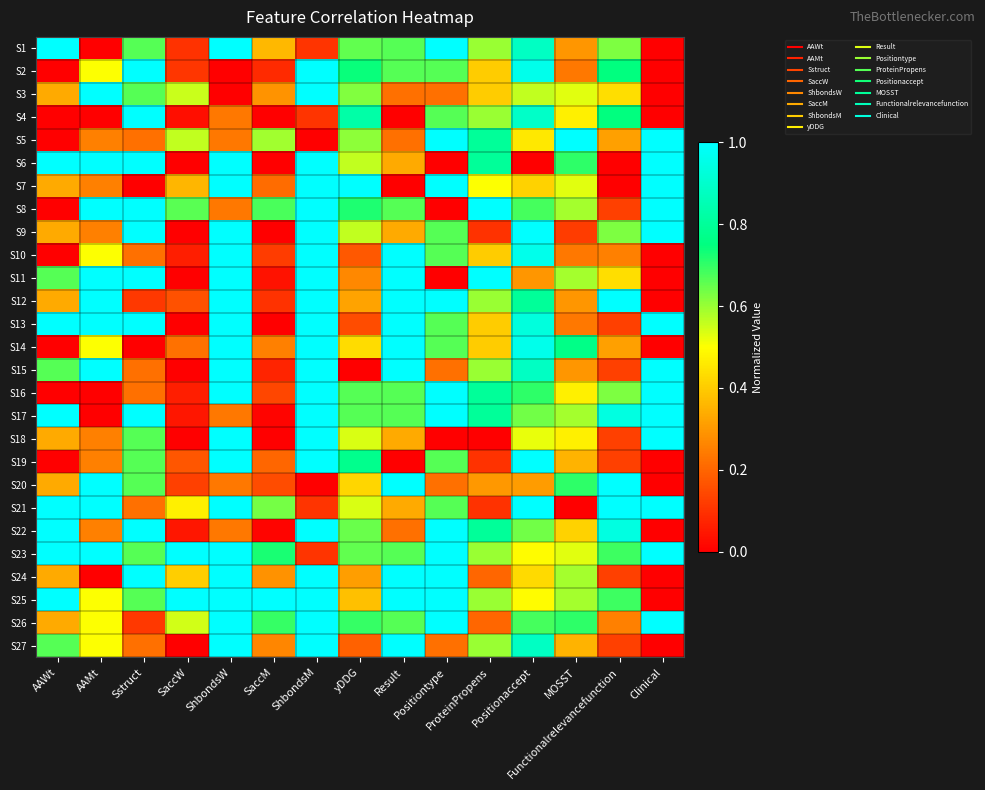

Reading left to right, transcribe all the data shown in this chart.

S1: AAWt=1.0	AAMt=0.0	Sstruct=0.7	SaccW=0.1	ShbondsW=1.0	SaccM=0.4	ShbondsM=0.1	yDDG=0.7	Result=0.7	Positiontype=1.0	ProteinPropens=0.6	Positionaccept=0.9	MOSST=0.3	Functionalrelevancefunction=0.6	Clinical=0.0
S2: AAWt=0.0	AAMt=0.5	Sstruct=1.0	SaccW=0.1	ShbondsW=0.0	SaccM=0.1	ShbondsM=1.0	yDDG=0.7	Result=0.7	Positiontype=0.7	ProteinPropens=0.4	Positionaccept=1.0	MOSST=0.2	Functionalrelevancefunction=0.7	Clinical=0.0
S3: AAWt=0.3	AAMt=1.0	Sstruct=0.7	SaccW=0.6	ShbondsW=0.0	SaccM=0.3	ShbondsM=1.0	yDDG=0.6	Result=0.2	Positiontype=0.2	ProteinPropens=0.4	Positionaccept=0.6	MOSST=0.5	Functionalrelevancefunction=0.4	Clinical=0.0
S4: AAWt=0.0	AAMt=0.0	Sstruct=1.0	SaccW=0.0	ShbondsW=0.2	SaccM=0.0	ShbondsM=0.1	yDDG=0.8	Result=0.0	Positiontype=0.7	ProteinPropens=0.6	Positionaccept=0.9	MOSST=0.5	Functionalrelevancefunction=0.7	Clinical=0.0
S5: AAWt=0.0	AAMt=0.3	Sstruct=0.2	SaccW=0.6	ShbondsW=0.2	SaccM=0.6	ShbondsM=0.0	yDDG=0.6	Result=0.2	Positiontype=1.0	ProteinPropens=0.8	Positionaccept=0.5	MOSST=1.0	Functionalrelevancefunction=0.3	Clinical=1.0
S6: AAWt=1.0	AAMt=1.0	Sstruct=1.0	SaccW=0.0	ShbondsW=1.0	SaccM=0.0	ShbondsM=1.0	yDDG=0.6	Result=0.3	Positiontype=0.0	ProteinPropens=0.8	Positionaccept=0.0	MOSST=0.7	Functionalrelevancefunction=0.0	Clinical=1.0
S7: AAWt=0.3	AAMt=0.3	Sstruct=0.0	SaccW=0.4	ShbondsW=1.0	SaccM=0.2	ShbondsM=1.0	yDDG=1.0	Result=0.0	Positiontype=1.0	ProteinPropens=0.5	Positionaccept=0.4	MOSST=0.5	Functionalrelevancefunction=0.0	Clinical=1.0
S8: AAWt=0.0	AAMt=1.0	Sstruct=1.0	SaccW=0.7	ShbondsW=0.2	SaccM=0.7	ShbondsM=1.0	yDDG=0.7	Result=0.7	Positiontype=0.0	ProteinPropens=1.0	Positionaccept=0.7	MOSST=0.6	Functionalrelevancefunction=0.1	Clinical=1.0
S9: AAWt=0.3	AAMt=0.3	Sstruct=1.0	SaccW=0.0	ShbondsW=1.0	SaccM=0.0	ShbondsM=1.0	yDDG=0.6	Result=0.3	Positiontype=0.7	ProteinPropens=0.1	Positionaccept=1.0	MOSST=0.1	Functionalrelevancefunction=0.6	Clinical=1.0
S10: AAWt=0.0	AAMt=0.5	Sstruct=0.2	SaccW=0.1	ShbondsW=1.0	SaccM=0.1	ShbondsM=1.0	yDDG=0.2	Result=1.0	Positiontype=0.7	ProteinPropens=0.4	Positionaccept=1.0	MOSST=0.2	Functionalrelevancefunction=0.2	Clinical=0.0
S11: AAWt=0.7	AAMt=1.0	Sstruct=1.0	SaccW=0.0	ShbondsW=1.0	SaccM=0.0	ShbondsM=1.0	yDDG=0.3	Result=1.0	Positiontype=0.0	ProteinPropens=1.0	Positionaccept=0.3	MOSST=0.6	Functionalrelevancefunction=0.4	Clinical=0.0
S12: AAWt=0.3	AAMt=1.0	Sstruct=0.1	SaccW=0.2	ShbondsW=1.0	SaccM=0.1	ShbondsM=1.0	yDDG=0.3	Result=1.0	Positiontype=1.0	ProteinPropens=0.6	Positionaccept=0.8	MOSST=0.3	Functionalrelevancefunction=1.0	Clinical=0.0
S13: AAWt=1.0	AAMt=1.0	Sstruct=1.0	SaccW=0.0	ShbondsW=1.0	SaccM=0.0	ShbondsM=1.0	yDDG=0.2	Result=1.0	Positiontype=0.7	ProteinPropens=0.4	Positionaccept=0.9	MOSST=0.2	Functionalrelevancefunction=0.1	Clinical=1.0
S14: AAWt=0.0	AAMt=0.5	Sstruct=0.0	SaccW=0.2	ShbondsW=1.0	SaccM=0.3	ShbondsM=1.0	yDDG=0.4	Result=1.0	Positiontype=0.7	ProteinPropens=0.4	Positionaccept=1.0	MOSST=0.8	Functionalrelevancefunction=0.3	Clinical=0.0
S15: AAWt=0.7	AAMt=1.0	Sstruct=0.2	SaccW=0.0	ShbondsW=1.0	SaccM=0.1	ShbondsM=1.0	yDDG=0.0	Result=1.0	Positiontype=0.2	ProteinPropens=0.6	Positionaccept=0.9	MOSST=0.3	Functionalrelevancefunction=0.1	Clinical=1.0
S16: AAWt=0.0	AAMt=0.0	Sstruct=0.2	SaccW=0.1	ShbondsW=1.0	SaccM=0.1	ShbondsM=1.0	yDDG=0.7	Result=0.7	Positiontype=1.0	ProteinPropens=0.8	Positionaccept=0.7	MOSST=0.5	Functionalrelevancefunction=0.6	Clinical=1.0
S17: AAWt=1.0	AAMt=0.0	Sstruct=1.0	SaccW=0.0	ShbondsW=0.2	SaccM=0.0	ShbondsM=1.0	yDDG=0.7	Result=0.7	Positiontype=1.0	ProteinPropens=0.8	Positionaccept=0.6	MOSST=0.6	Functionalrelevancefunction=0.9	Clinical=1.0
S18: AAWt=0.3	AAMt=0.3	Sstruct=0.7	SaccW=0.0	ShbondsW=1.0	SaccM=0.0	ShbondsM=1.0	yDDG=0.5	Result=0.3	Positiontype=0.0	ProteinPropens=0.0	Positionaccept=0.5	MOSST=0.5	Functionalrelevancefunction=0.1	Clinical=1.0
S19: AAWt=0.0	AAMt=0.3	Sstruct=0.7	SaccW=0.2	ShbondsW=1.0	SaccM=0.2	ShbondsM=1.0	yDDG=0.8	Result=0.0	Positiontype=0.7	ProteinPropens=0.1	Positionaccept=1.0	MOSST=0.4	Functionalrelevancefunction=0.1	Clinical=0.0
S20: AAWt=0.3	AAMt=1.0	Sstruct=0.7	SaccW=0.1	ShbondsW=0.2	SaccM=0.1	ShbondsM=0.0	yDDG=0.4	Result=1.0	Positiontype=0.2	ProteinPropens=0.3	Positionaccept=0.3	MOSST=0.7	Functionalrelevancefunction=1.0	Clinical=0.0
S21: AAWt=1.0	AAMt=1.0	Sstruct=0.2	SaccW=0.5	ShbondsW=1.0	SaccM=0.6	ShbondsM=0.1	yDDG=0.5	Result=0.3	Positiontype=0.7	ProteinPropens=0.1	Positionaccept=1.0	MOSST=0.0	Functionalrelevancefunction=1.0	Clinical=1.0
S22: AAWt=1.0	AAMt=0.3	Sstruct=1.0	SaccW=0.0	ShbondsW=0.2	SaccM=0.0	ShbondsM=1.0	yDDG=0.6	Result=0.2	Positiontype=1.0	ProteinPropens=0.8	Positionaccept=0.6	MOSST=0.4	Functionalrelevancefunction=0.9	Clinical=0.0
S23: AAWt=1.0	AAMt=1.0	Sstruct=0.7	SaccW=1.0	ShbondsW=1.0	SaccM=0.7	ShbondsM=0.1	yDDG=0.7	Result=0.7	Positiontype=1.0	ProteinPropens=0.6	Positionaccept=0.5	MOSST=0.5	Functionalrelevancefunction=0.7	Clinical=1.0
S24: AAWt=0.3	AAMt=0.0	Sstruct=1.0	SaccW=0.4	ShbondsW=1.0	SaccM=0.3	ShbondsM=1.0	yDDG=0.3	Result=1.0	Positiontype=1.0	ProteinPropens=0.2	Positionaccept=0.4	MOSST=0.6	Functionalrelevancefunction=0.1	Clinical=0.0
S25: AAWt=1.0	AAMt=0.5	Sstruct=0.7	SaccW=1.0	ShbondsW=1.0	SaccM=1.0	ShbondsM=1.0	yDDG=0.4	Result=1.0	Positiontype=1.0	ProteinPropens=0.6	Positionaccept=0.5	MOSST=0.6	Functionalrelevancefunction=0.7	Clinical=0.0
S26: AAWt=0.3	AAMt=0.5	Sstruct=0.1	SaccW=0.5	ShbondsW=1.0	SaccM=0.7	ShbondsM=1.0	yDDG=0.7	Result=0.7	Positiontype=1.0	ProteinPropens=0.2	Positionaccept=0.7	MOSST=0.7	Functionalrelevancefunction=0.2	Clinical=1.0
S27: AAWt=0.7	AAMt=0.5	Sstruct=0.2	SaccW=0.0	ShbondsW=1.0	SaccM=0.3	ShbondsM=1.0	yDDG=0.2	Result=1.0	Positiontype=0.2	ProteinPropens=0.6	Positionaccept=0.9	MOSST=0.4	Functionalrelevancefunction=0.1	Clinical=0.0